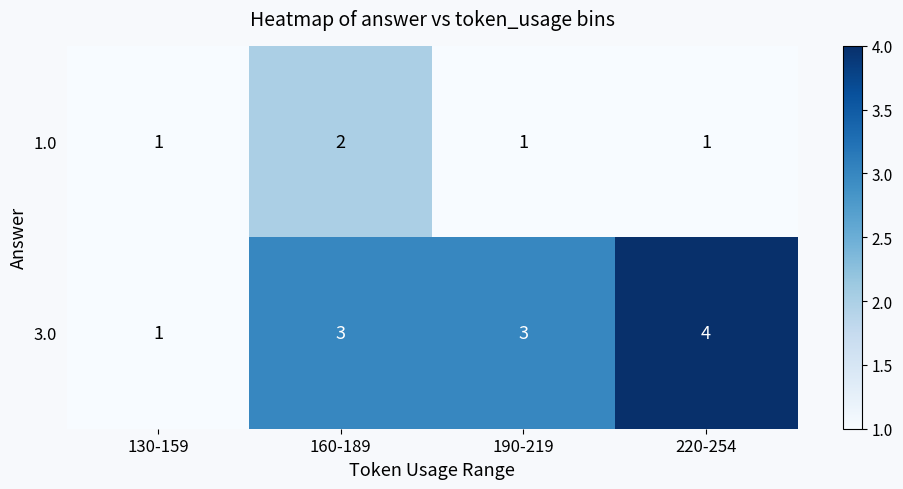

What is the maximum value shown in the chart?

4